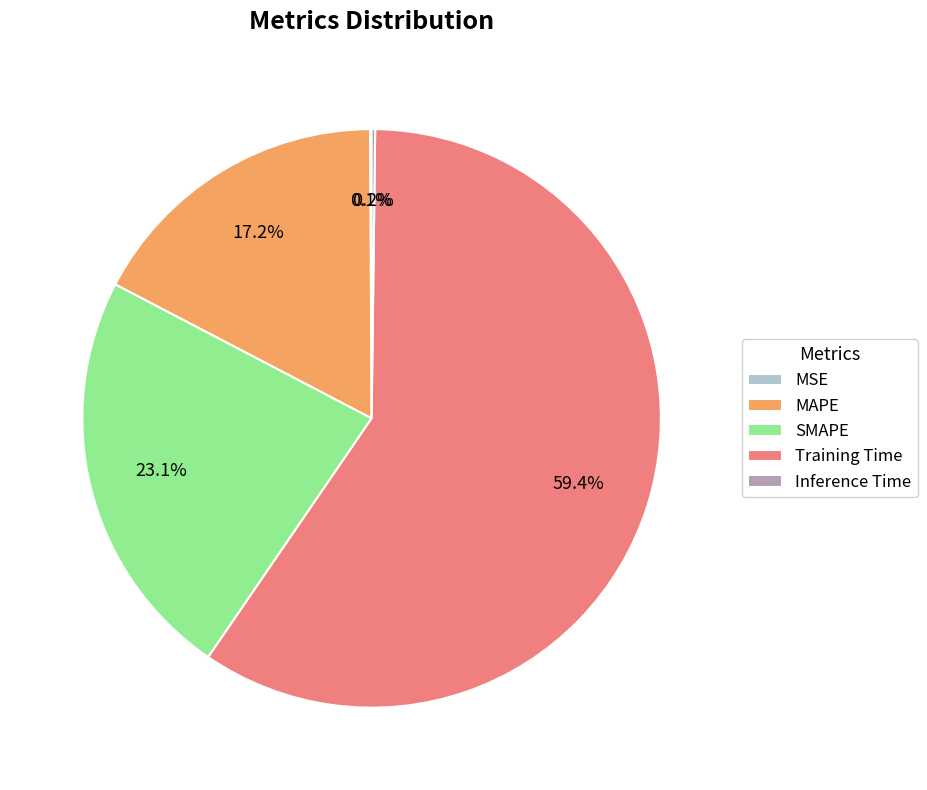

Which has a higher value, MAPE or SMAPE?

SMAPE